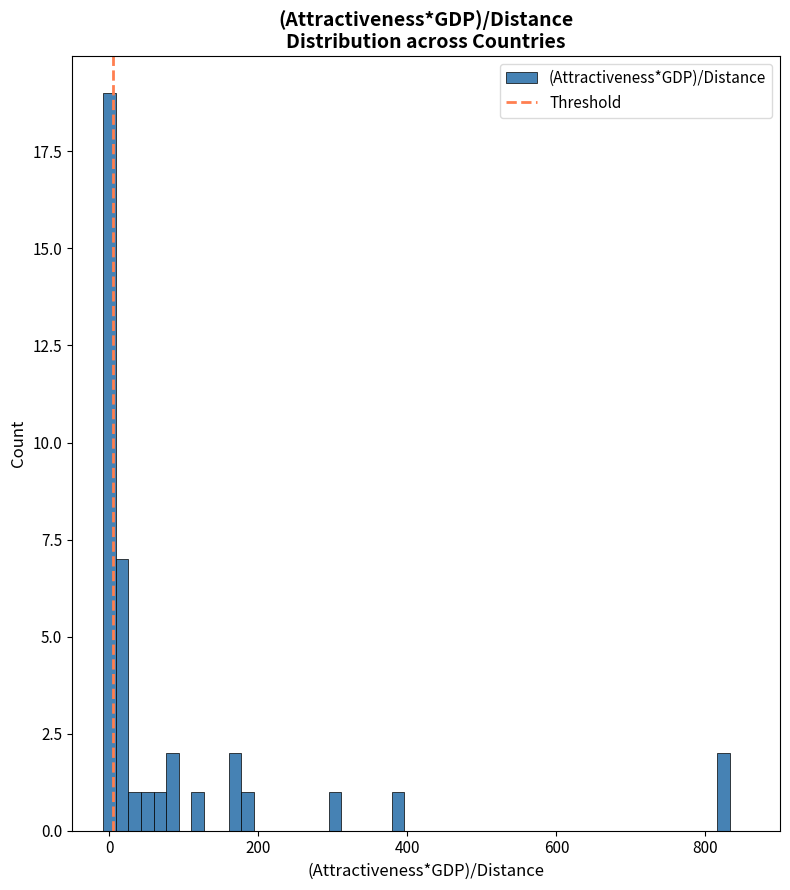

Read against the x-axis, roughly where is the centre of the tallest bar?

0